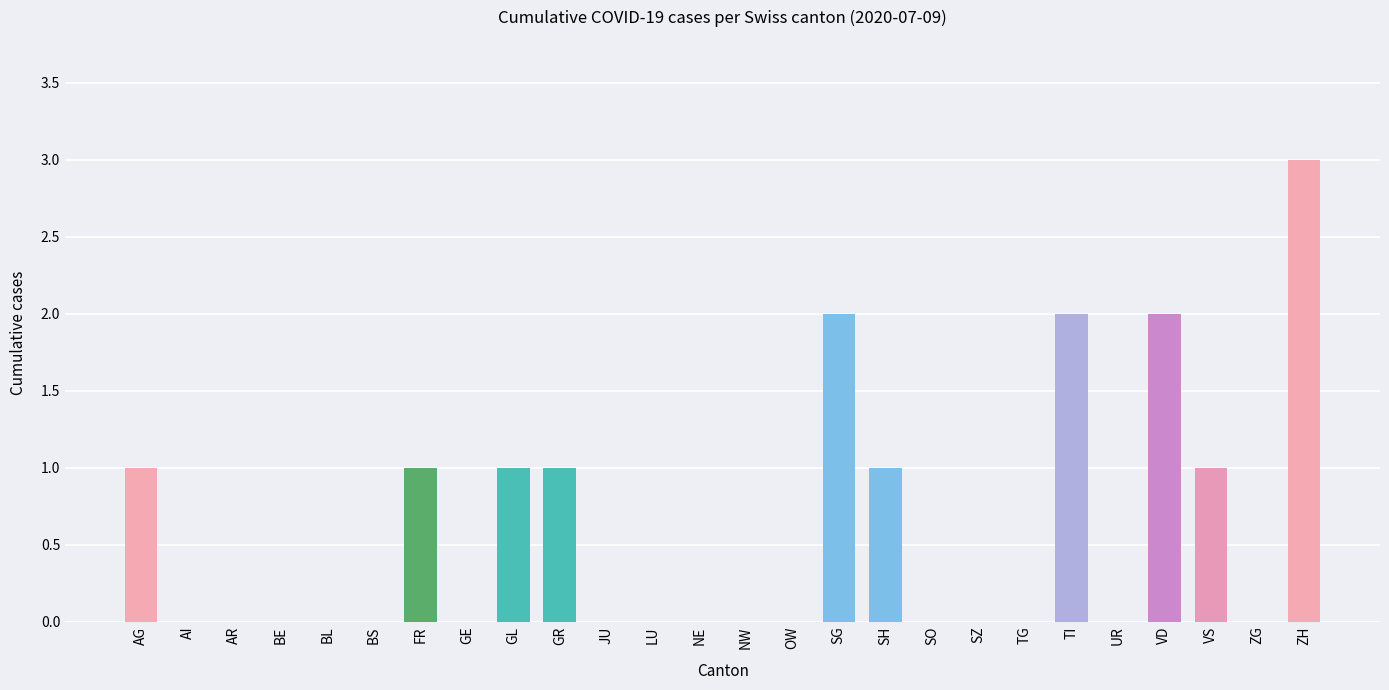

How many distinct data groups are displayed?

1